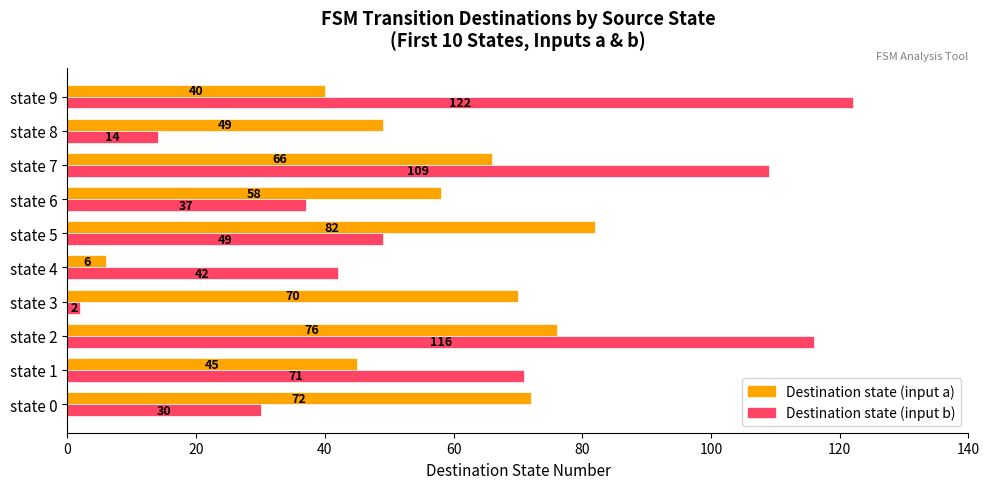

What is the minimum value shown in the chart?

2